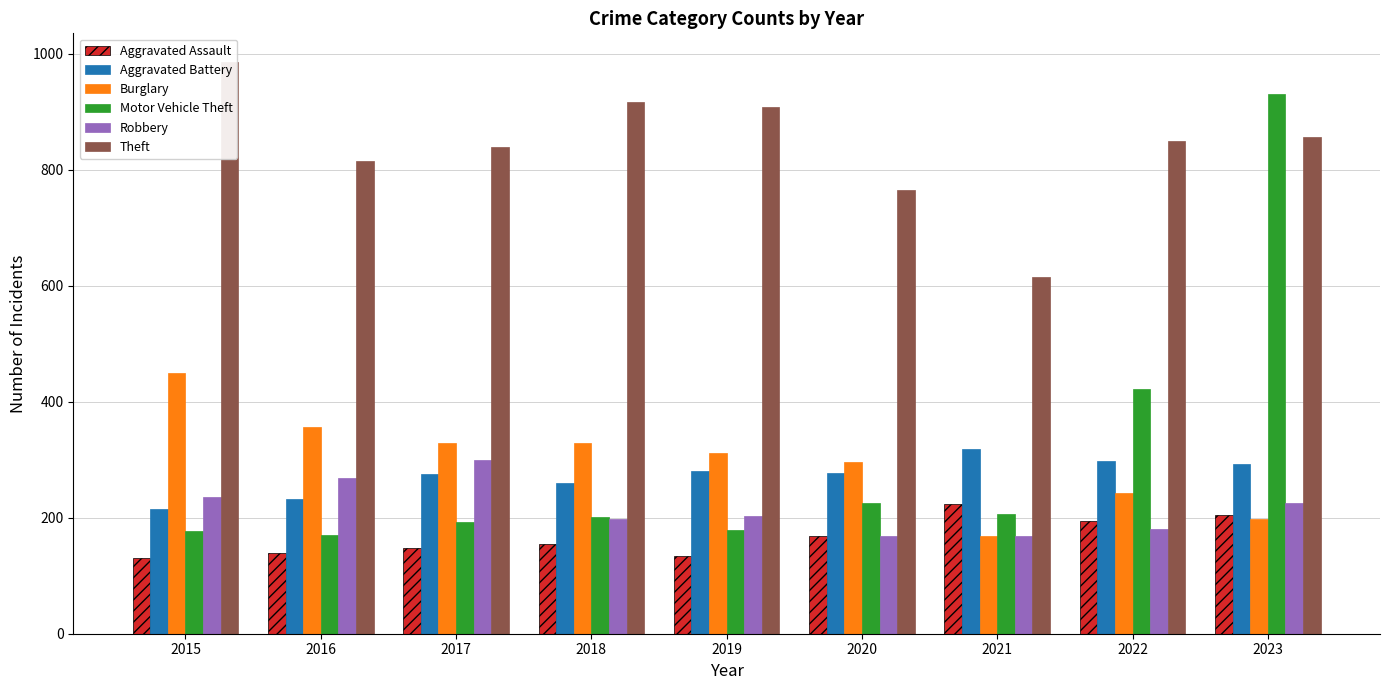

At how many categories does at least one series exceed 320?

9